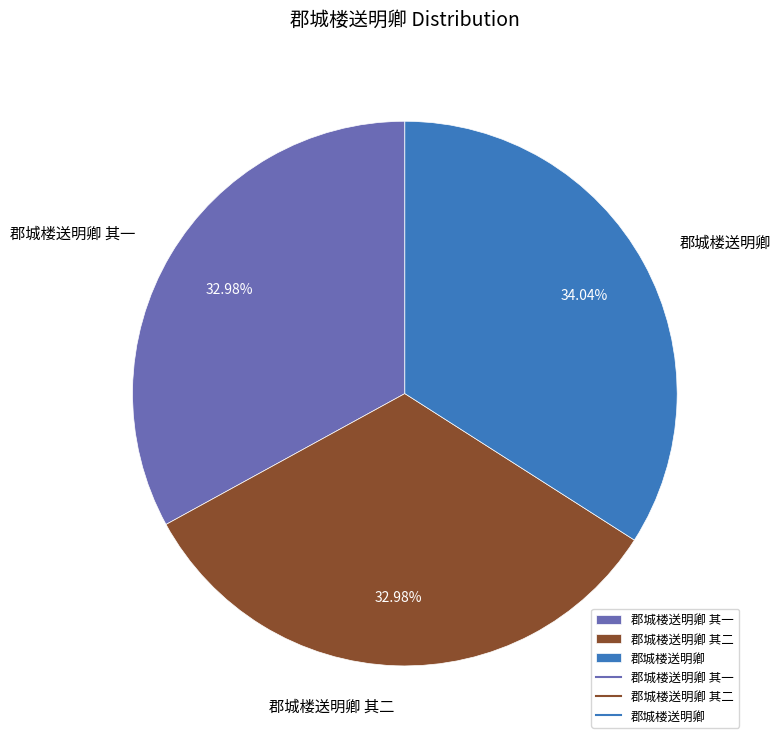

Approximately how many times larger is the value at 郡城楼送明卿 compared to 郡城楼送明卿 其二?

1.0